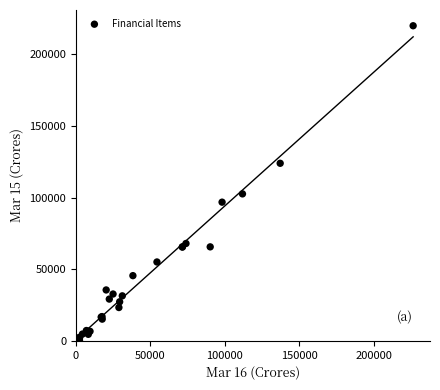

What Y value in the scatter plot is closest to 109972?

102575.0